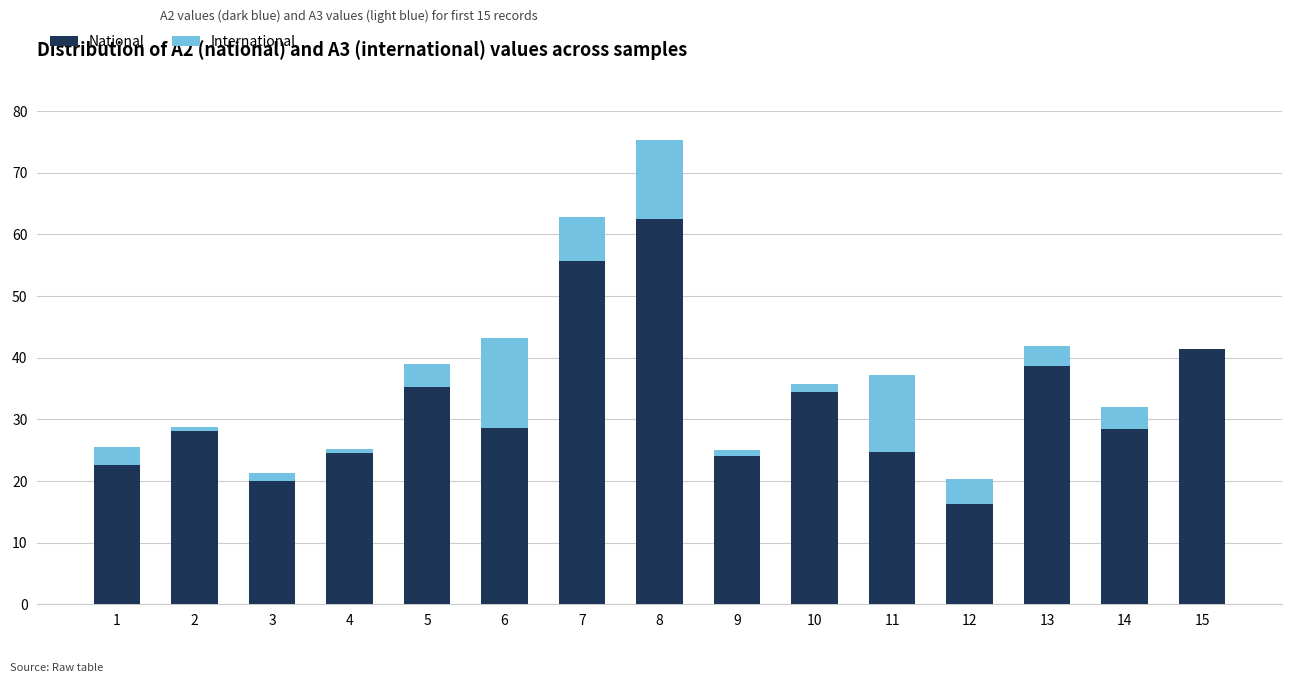

At which category is the sum across all series the highest?

8